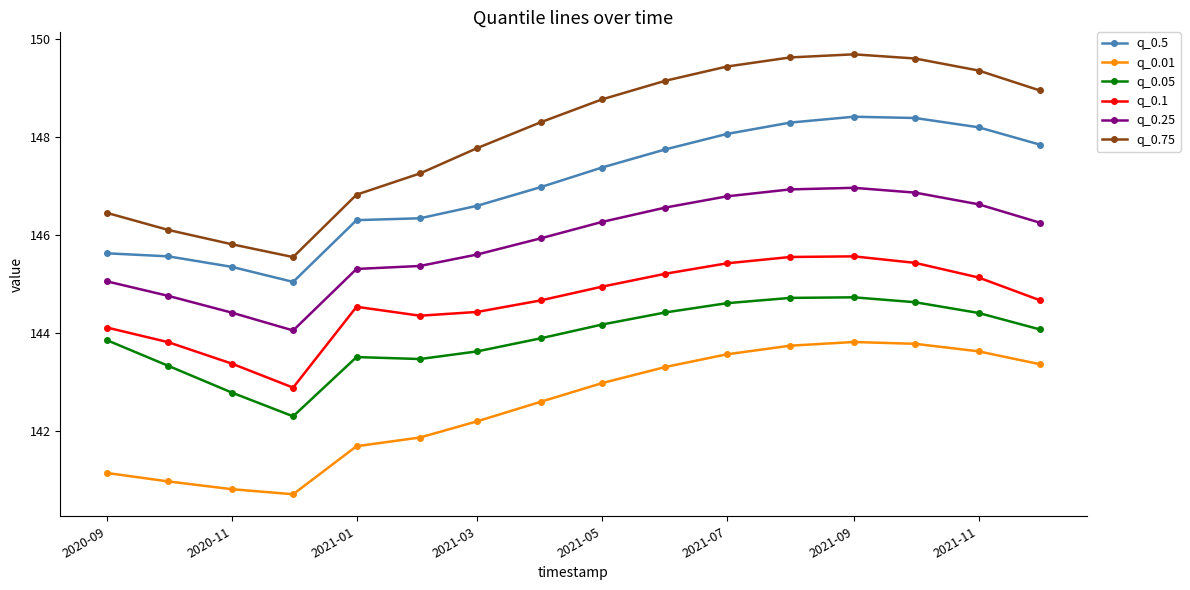

What is the highest value of the q_0.01 series?

143.8